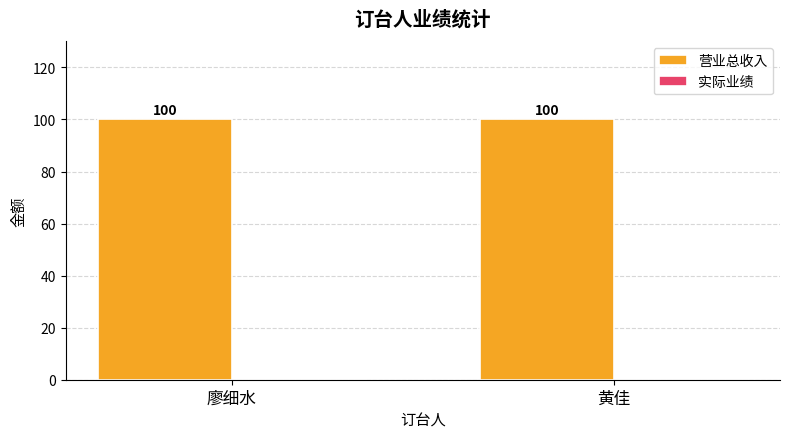

Rank the categories by 实际业绩 value from highest to lowest.

廖细水, 黄佳